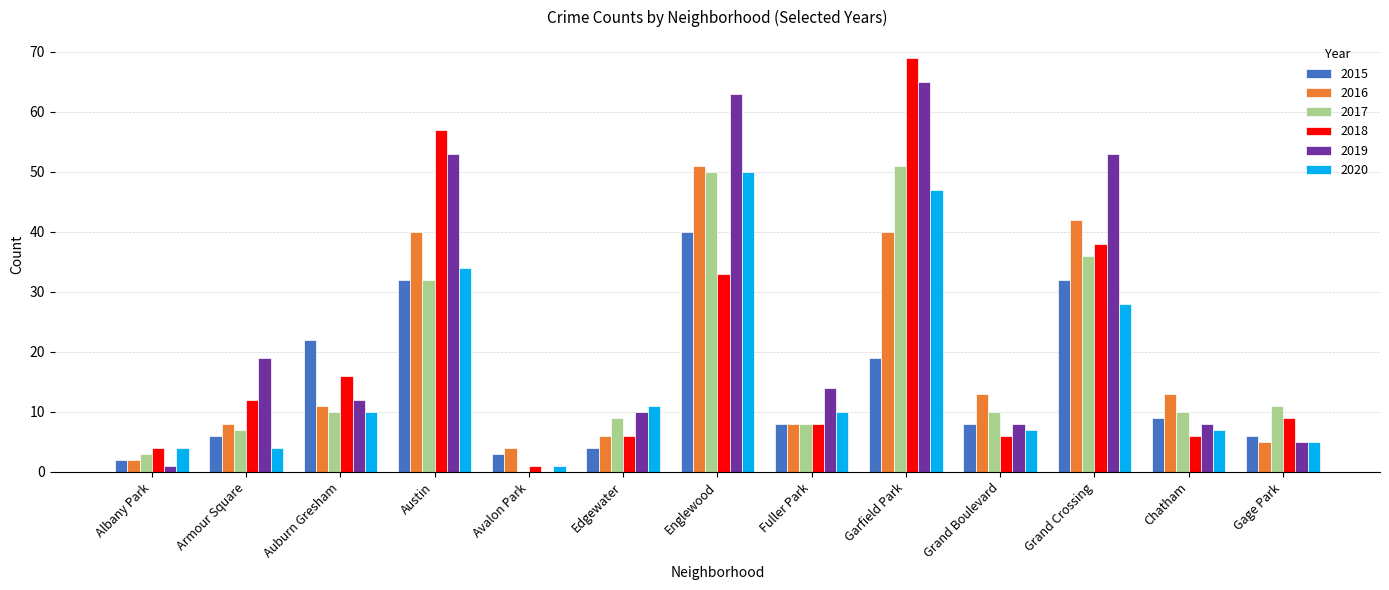

Is it true that 2018 equals 12 at Armour Square?

True